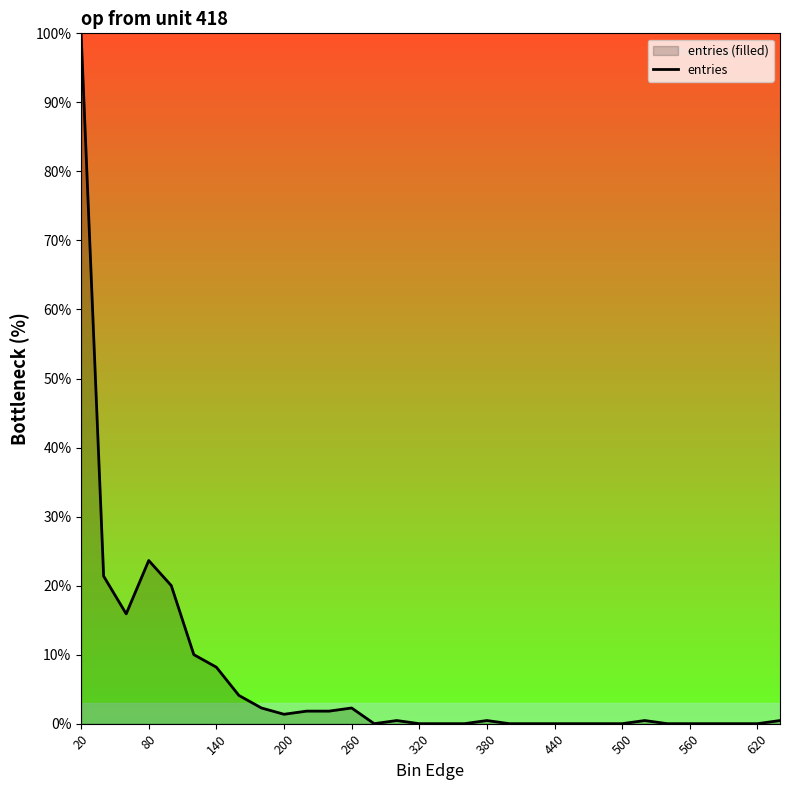

The chart shows a value of 0.0 at 440. True or false?

True